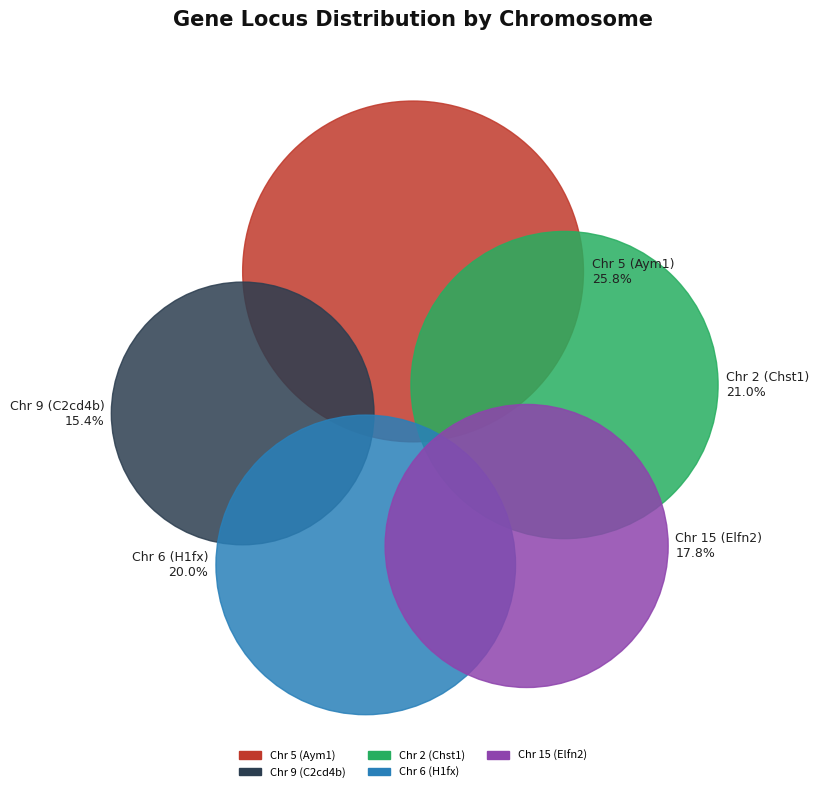

True or false: Chr 2 (Chst1) accounts for 21% of the total.

True